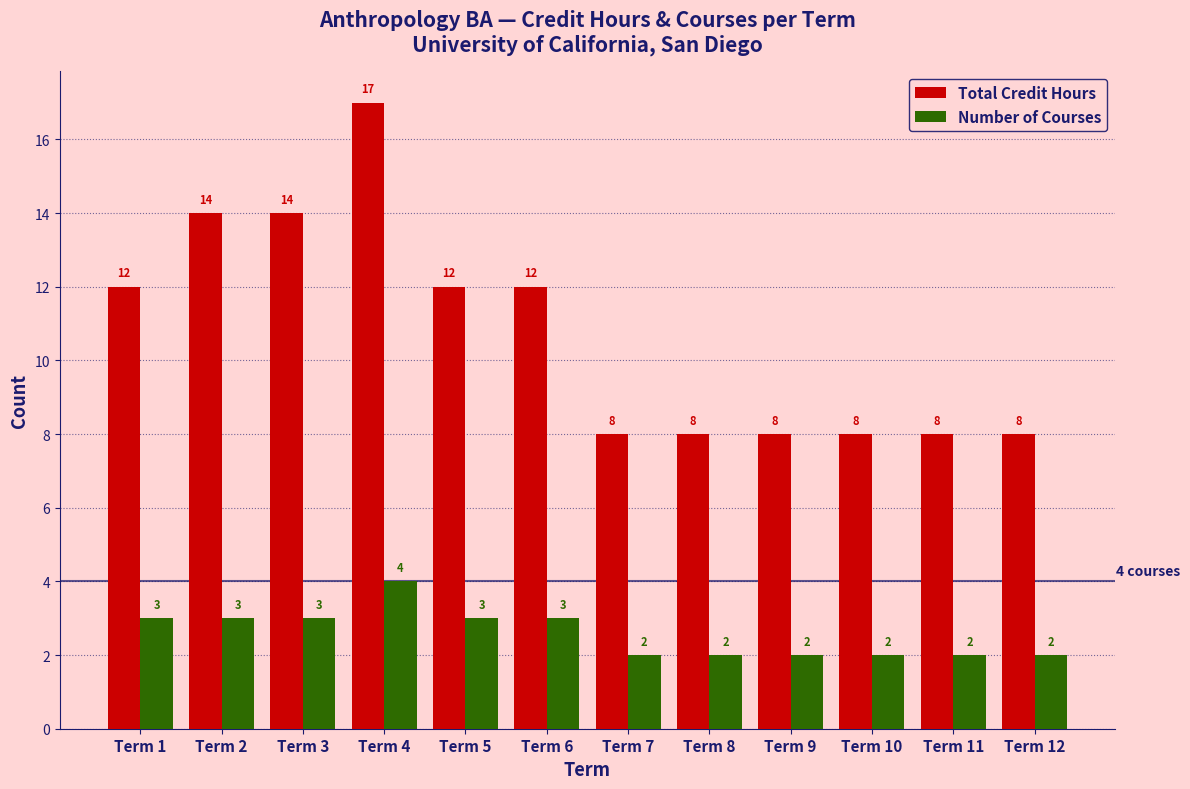

What value does the Total Credit Hours series have at Term 9?

8